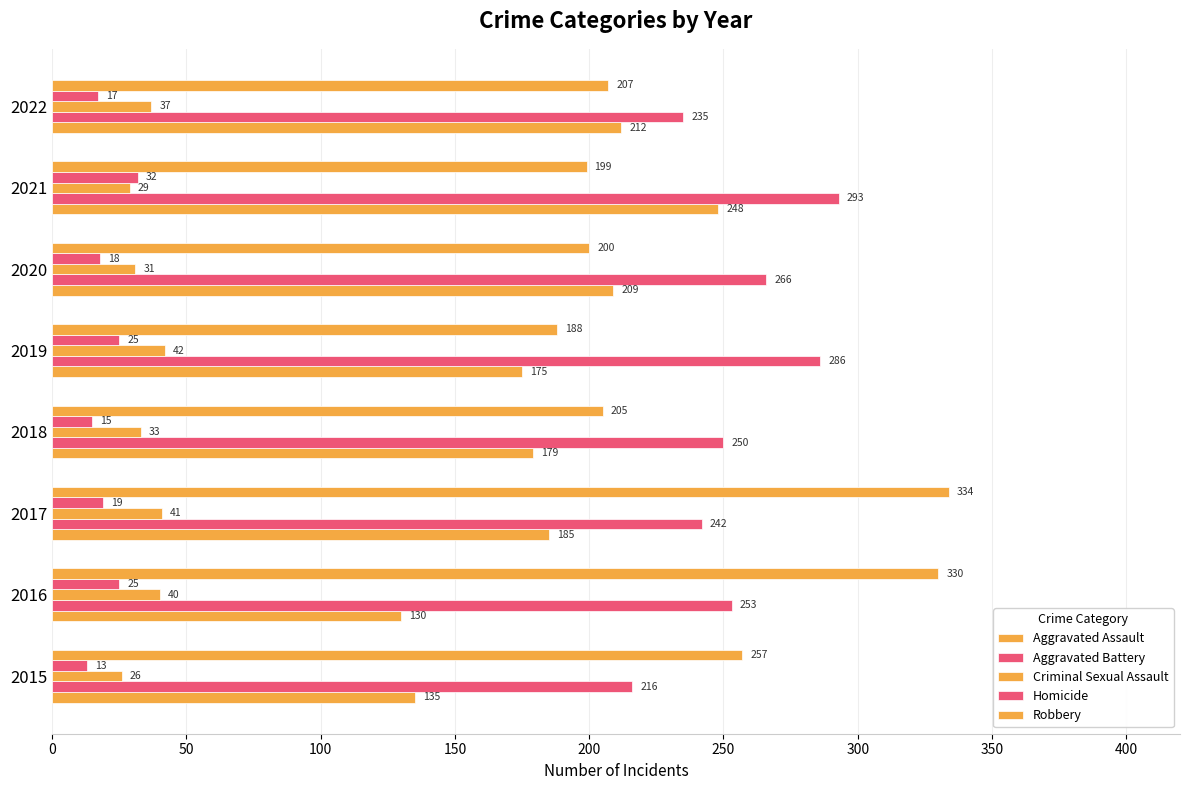

How many data points in Aggravated Battery are less than 253?

4